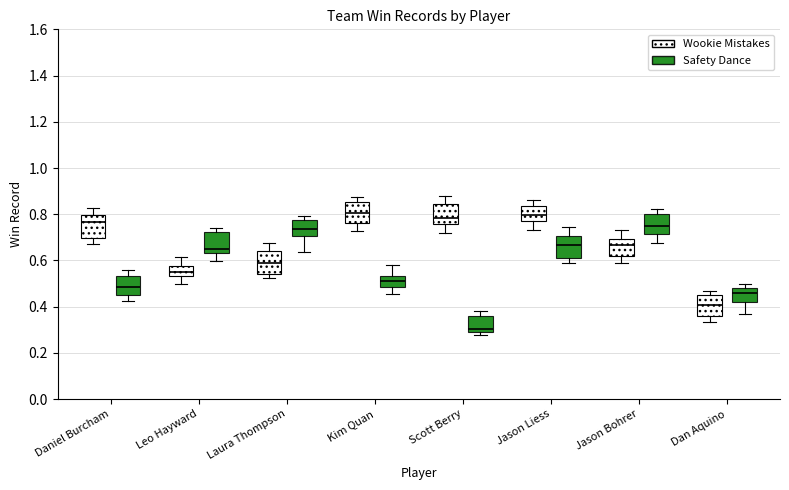

Reading left to right, transcribe this box plot: for each box, give where its median line is, the range the box spans, and where its two whiskers end, as read against the y-axis. The values are not printed on the chart, so give them approximately, as read against the axis.

Daniel Burcham (Wookie Mistakes): median 0.76, box 0.70 to 0.80, whiskers 0.68 to 0.82
Daniel Burcham (Safety Dance): median 0.48, box 0.44 to 0.54, whiskers 0.42 to 0.56
Leo Hayward (Wookie Mistakes): median 0.56, box 0.54 to 0.58, whiskers 0.50 to 0.62
Leo Hayward (Safety Dance): median 0.66, box 0.64 to 0.72, whiskers 0.60 to 0.74
Laura Thompson (Wookie Mistakes): median 0.60, box 0.54 to 0.64, whiskers 0.52 to 0.68
Laura Thompson (Safety Dance): median 0.74, box 0.70 to 0.78, whiskers 0.64 to 0.80
Kim Quan (Wookie Mistakes): median 0.80, box 0.76 to 0.86, whiskers 0.72 to 0.88
Kim Quan (Safety Dance): median 0.50, box 0.48 to 0.54, whiskers 0.46 to 0.58
Scott Berry (Wookie Mistakes): median 0.78, box 0.76 to 0.84, whiskers 0.72 to 0.88
Scott Berry (Safety Dance): median 0.30 (just above the box's lower edge), box 0.30 to 0.36, whiskers 0.28 to 0.38
Jason Liess (Wookie Mistakes): median 0.80, box 0.78 to 0.84, whiskers 0.74 to 0.86
Jason Liess (Safety Dance): median 0.66, box 0.62 to 0.70, whiskers 0.58 to 0.74
Jason Bohrer (Wookie Mistakes): median 0.66, box 0.62 to 0.70, whiskers 0.60 to 0.74
Jason Bohrer (Safety Dance): median 0.74, box 0.72 to 0.80, whiskers 0.68 to 0.82
Dan Aquino (Wookie Mistakes): median 0.40, box 0.36 to 0.44, whiskers 0.34 to 0.46
Dan Aquino (Safety Dance): median 0.46, box 0.42 to 0.48, whiskers 0.36 to 0.50